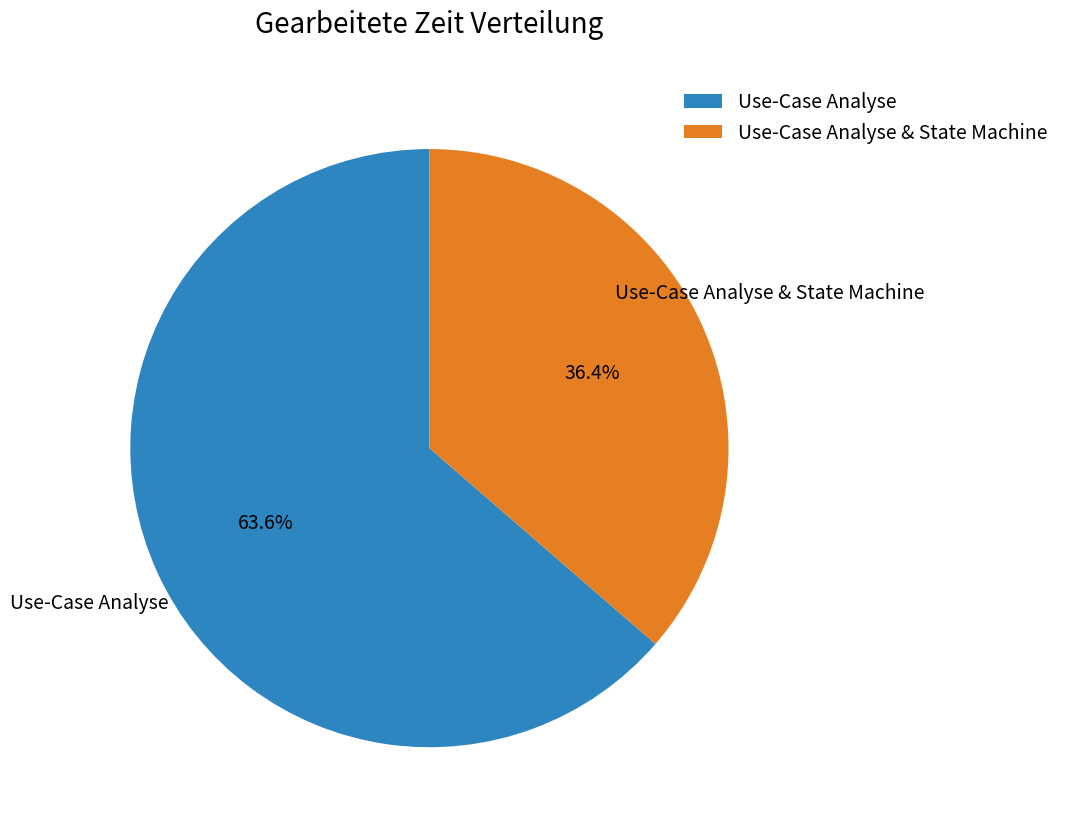

What is the smallest slice in the pie chart?

Use-Case Analyse & State Machine